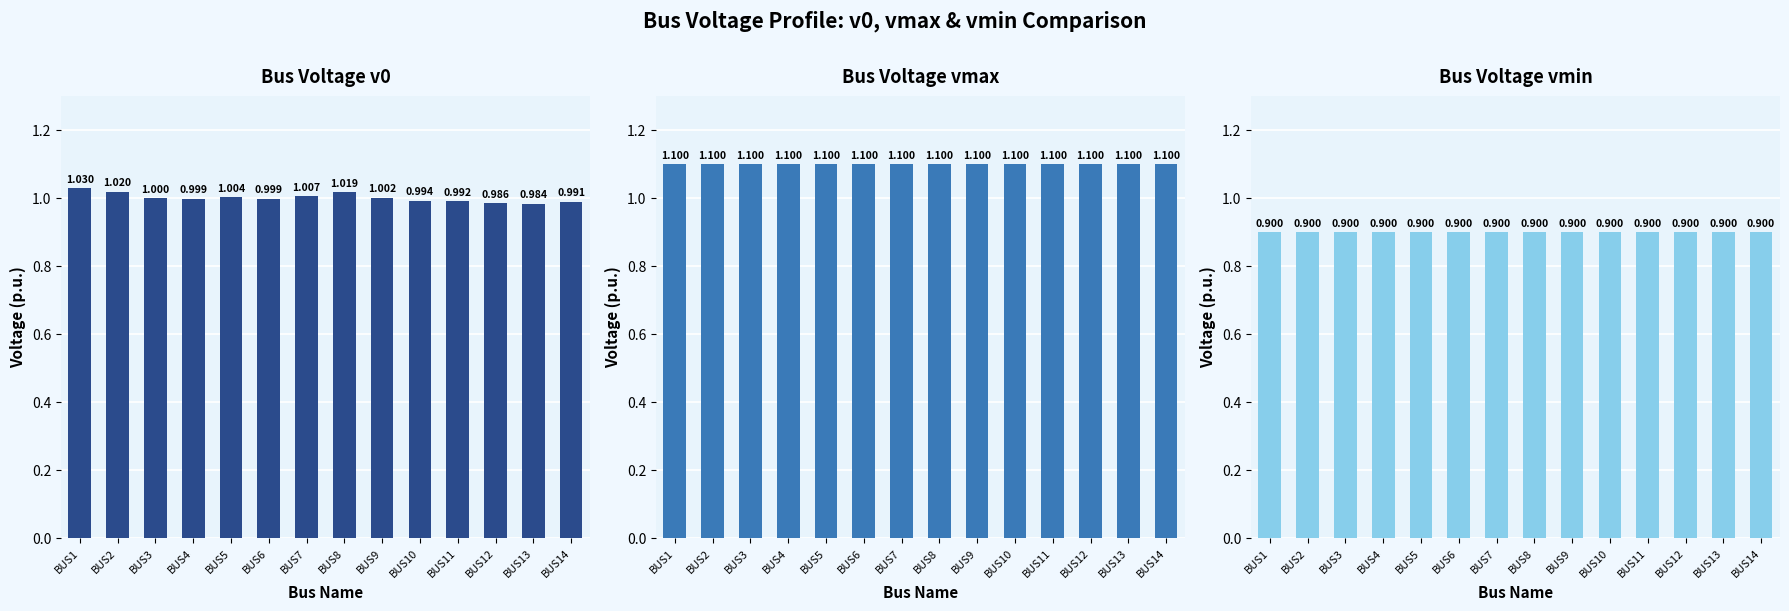

Rank the series by their maximum value, from highest to lowest.

Bus Voltage vmax, Bus Voltage v0, Bus Voltage vmin